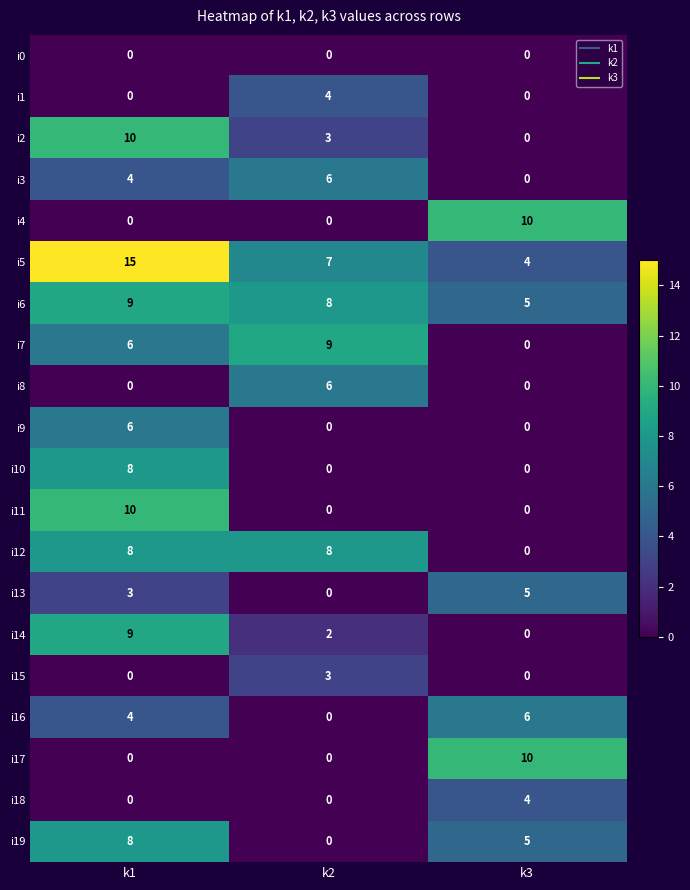

The i11 series shows 3 at k2. True or false?

False